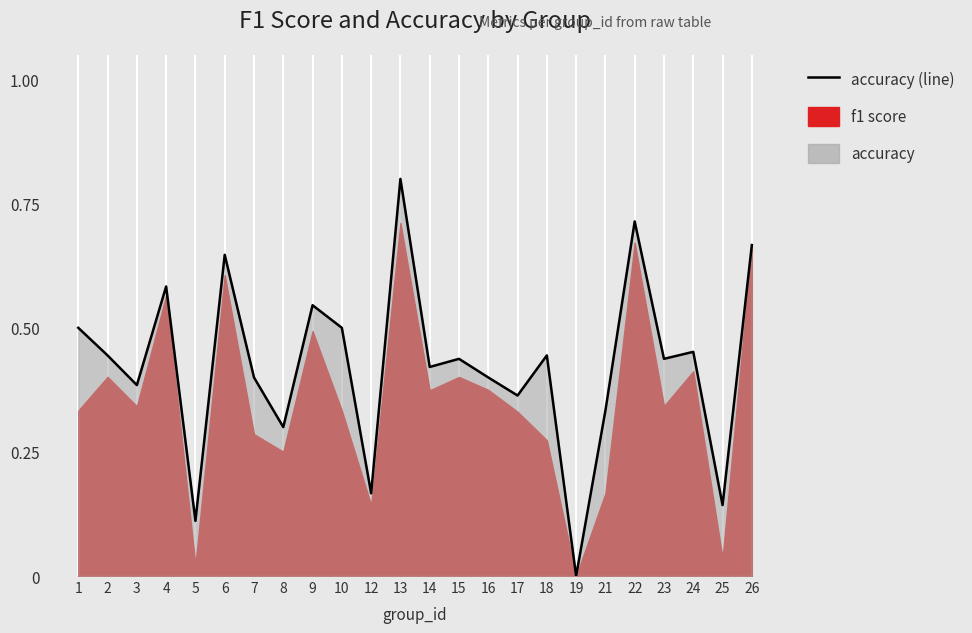

At which category does the data reach its first local valley?

3